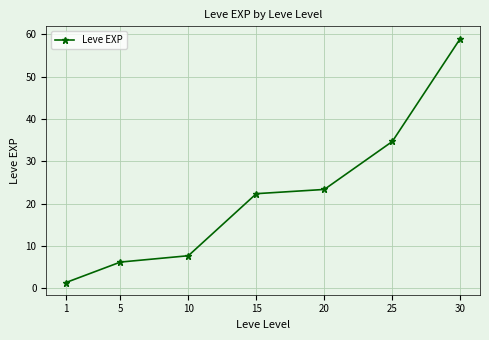

Reading left to right, extract all data points from this chart.

1=1.3	5=6.2	10=7.7	15=22.3	20=23.3	25=34.7	30=59.0